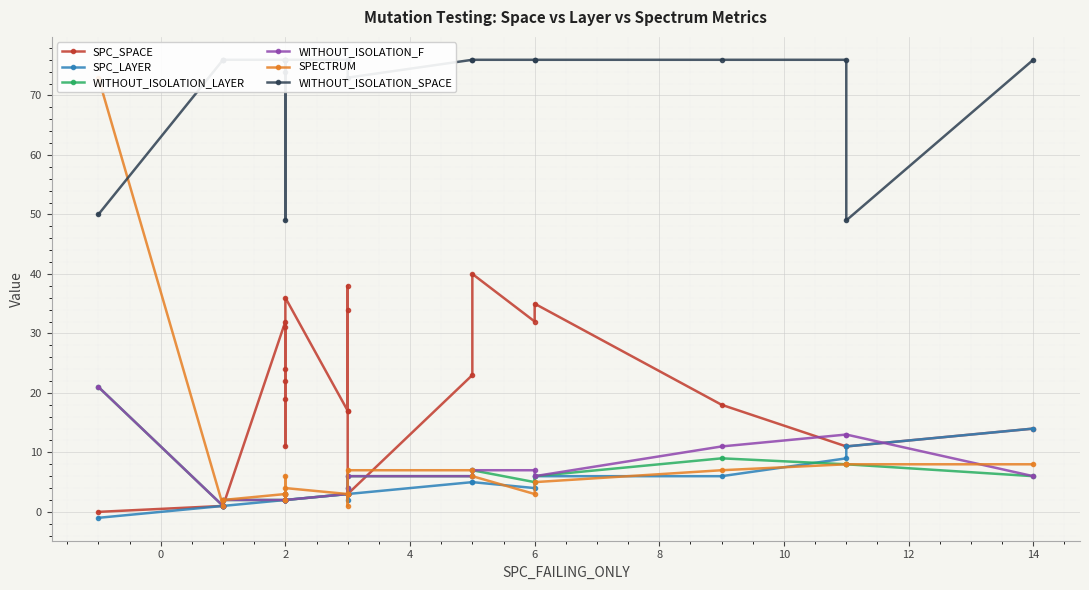

The value of WITHOUT_ISOLATION_LAYER at 16 is 4. True or false?

False